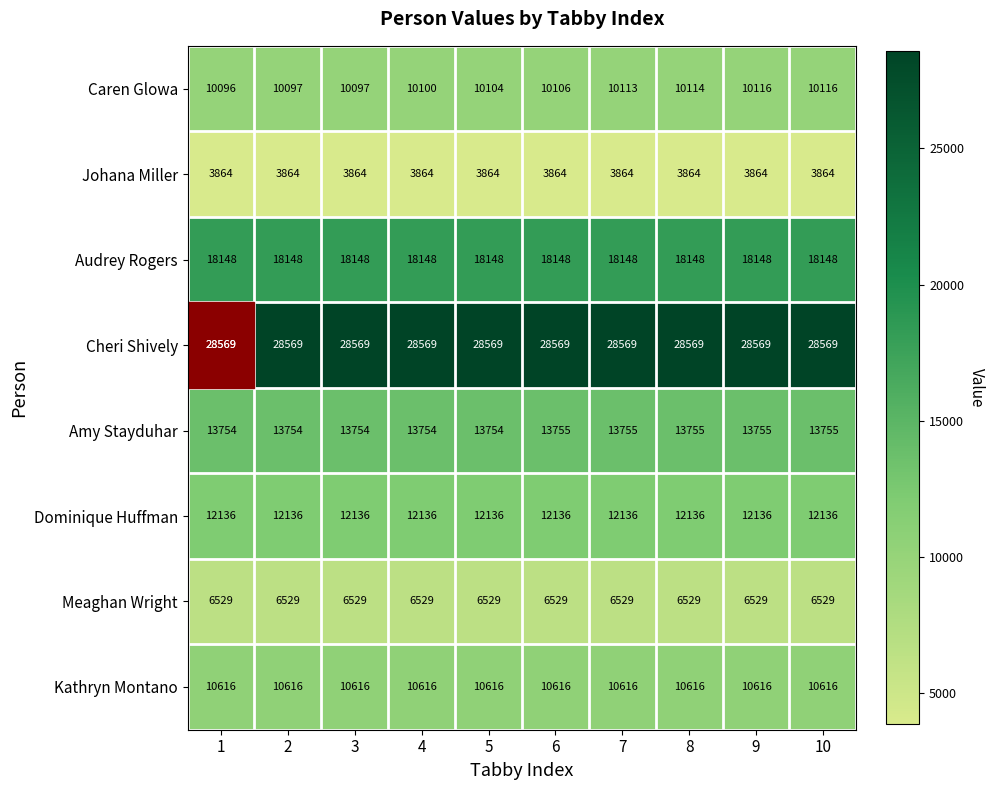

What is the smallest value displayed?

3864